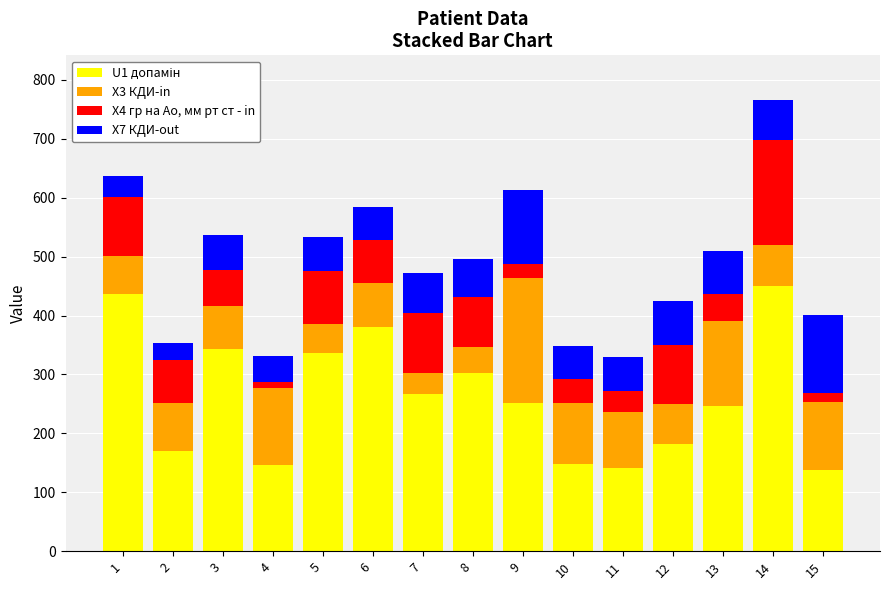

What is the total value across all series at 2?

352.9